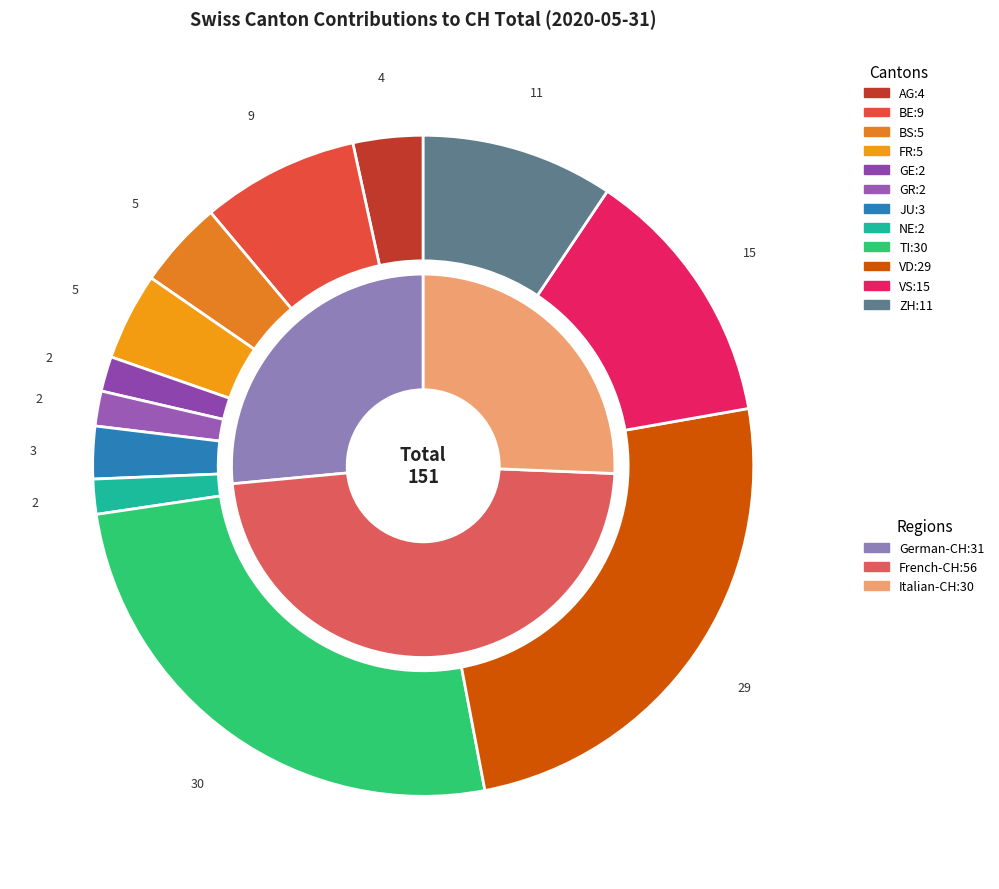

To the nearest percent, what is the average slice percentage?

6%